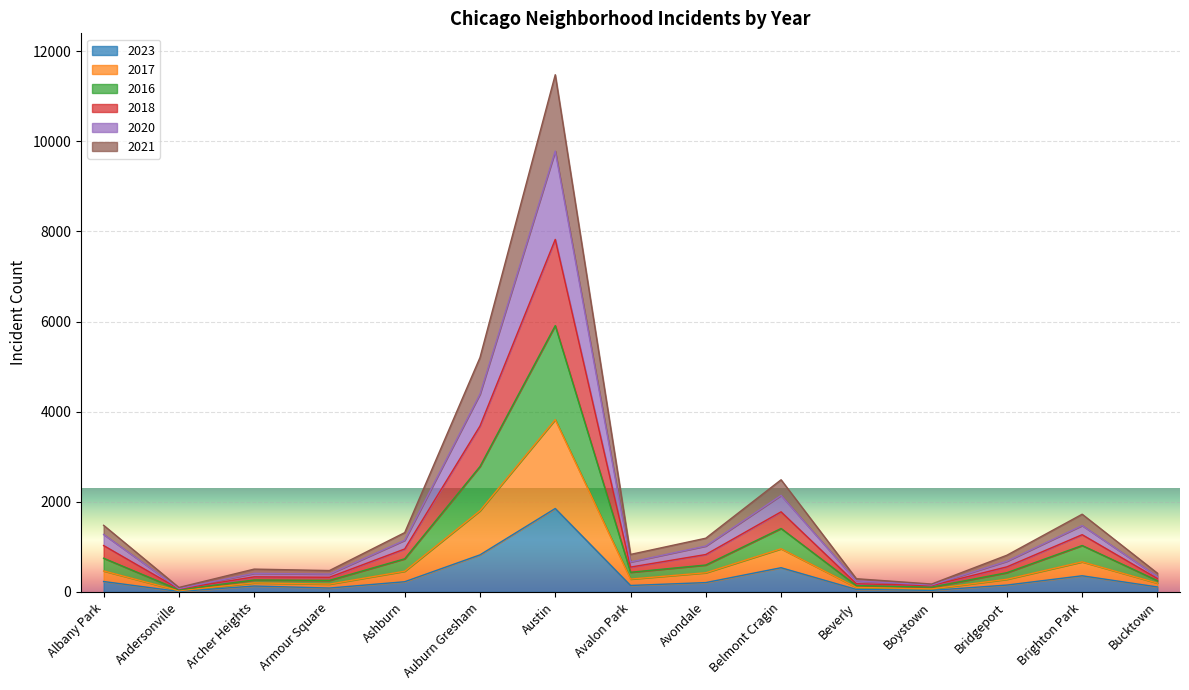

Which has a higher value, Archer Heights or Andersonville?

Archer Heights